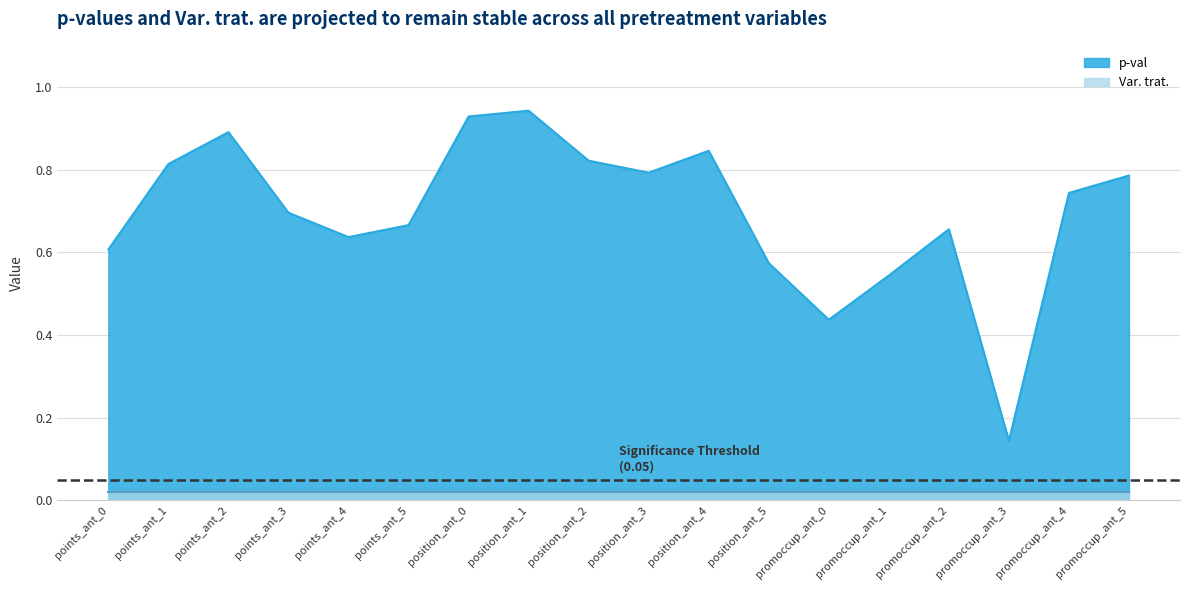

The value at promoccup_ant_1 is 0.5. True or false?

True